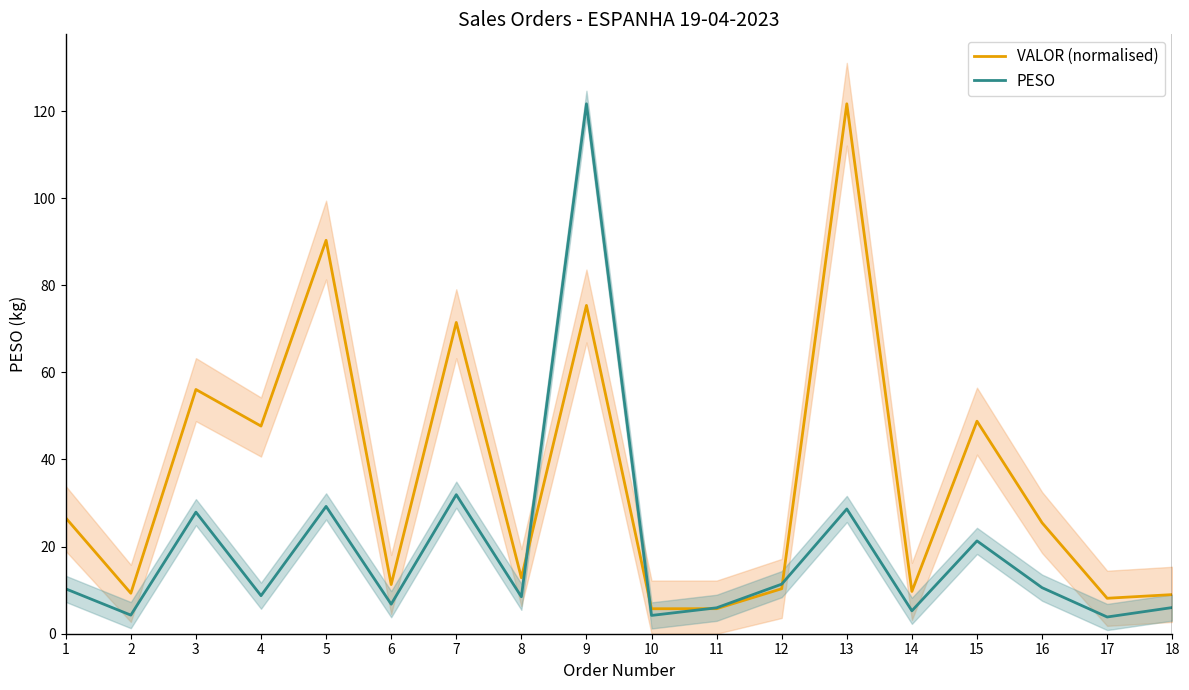

Between which two adjacent categories do PESO and VALOR (normalised) first intersect?

8 and 9